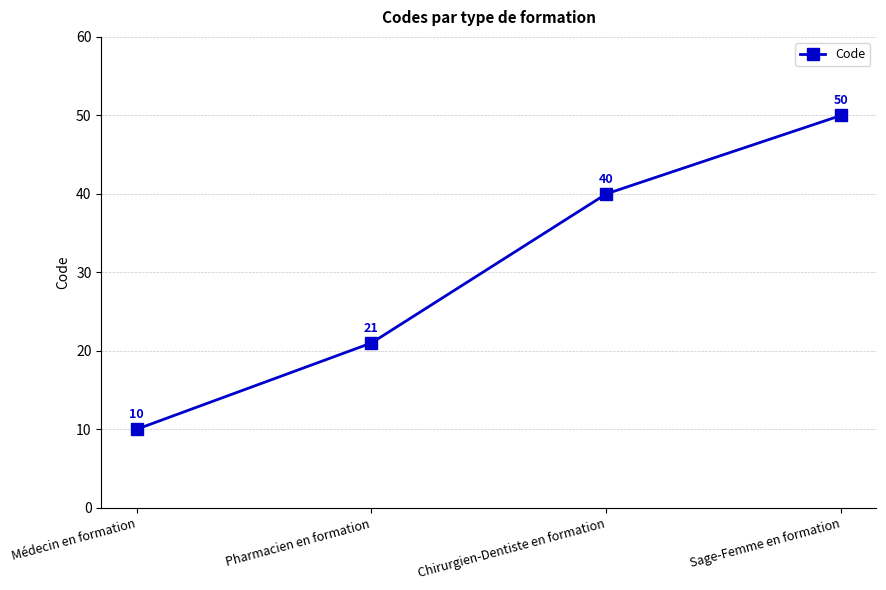

Reading left to right, transcribe all the data shown in this chart.

Médecin en formation=10	Pharmacien en formation=21	Chirurgien-Dentiste en formation=40	Sage-Femme en formation=50